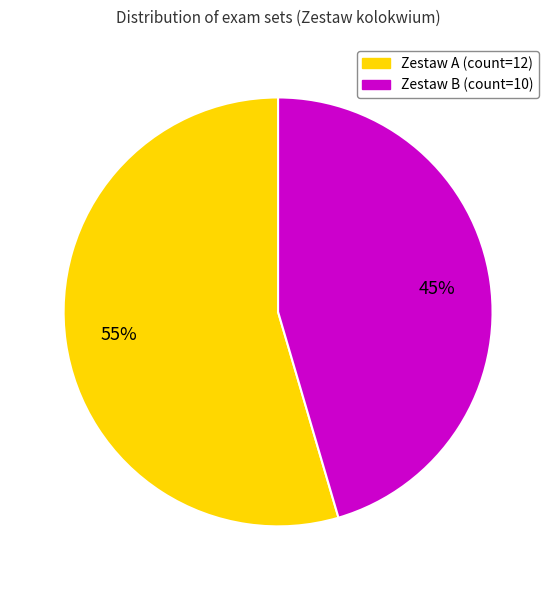

The Zestaw A slice represents 55% of the pie. True or false?

True